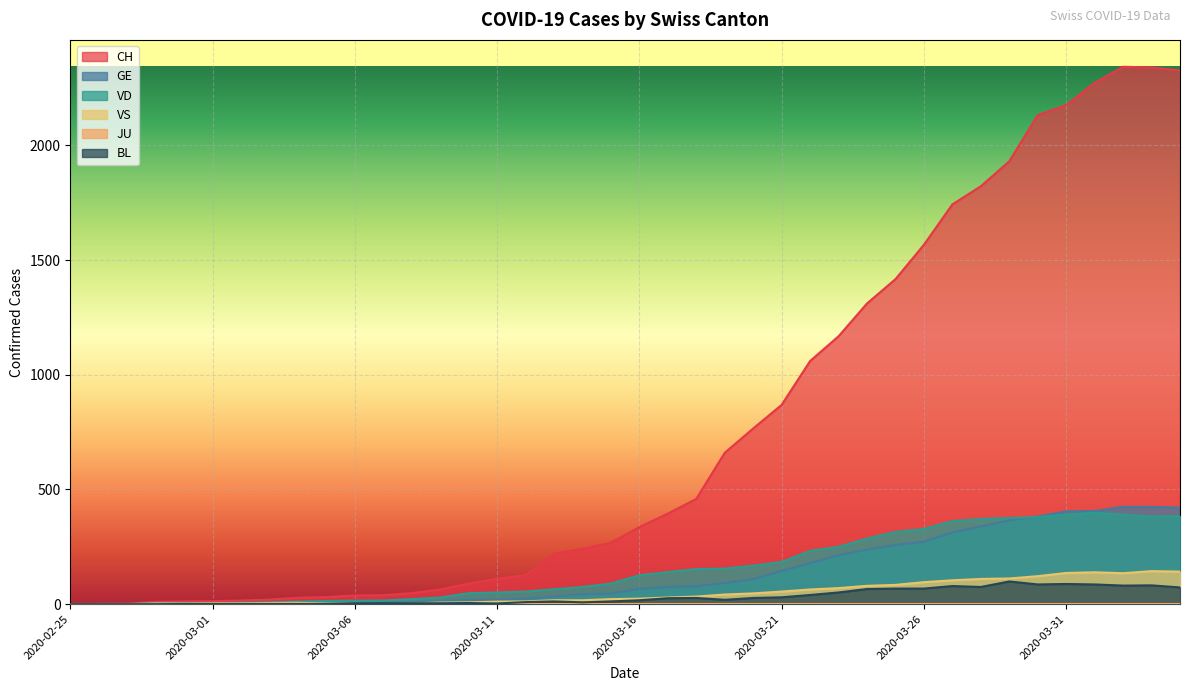

What position from the right is 2020-03-27?

9